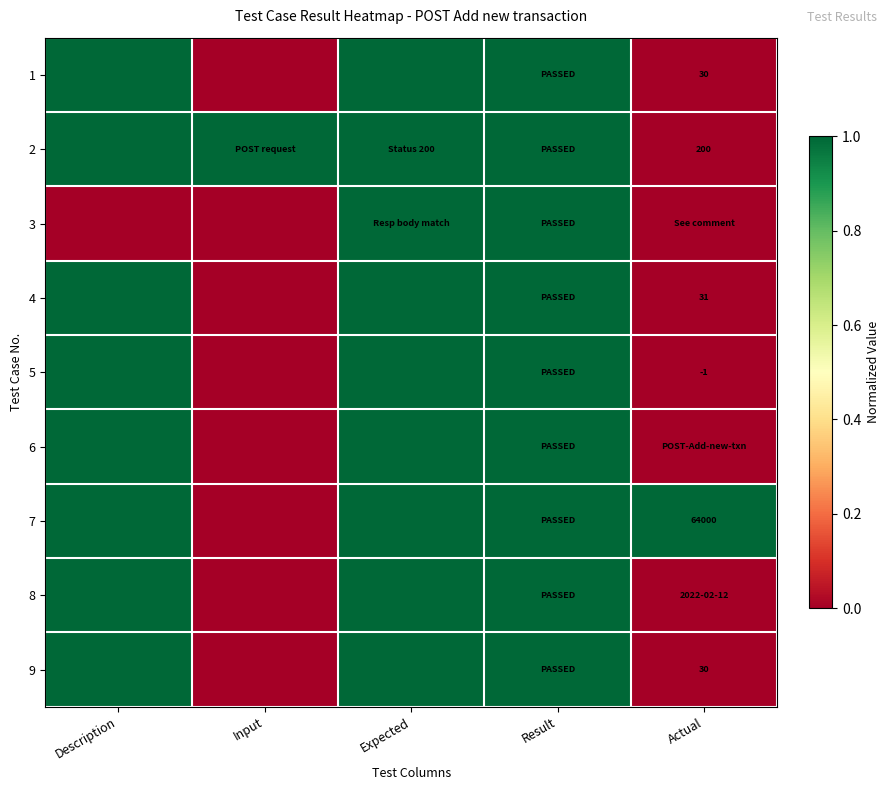

Is it true that 7 equals 0.0 at Input?

True